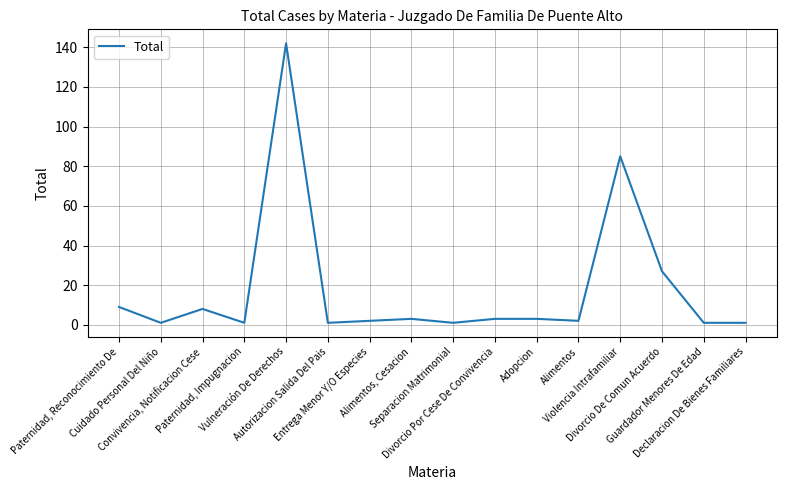

What is the maximum value shown in the chart?

142